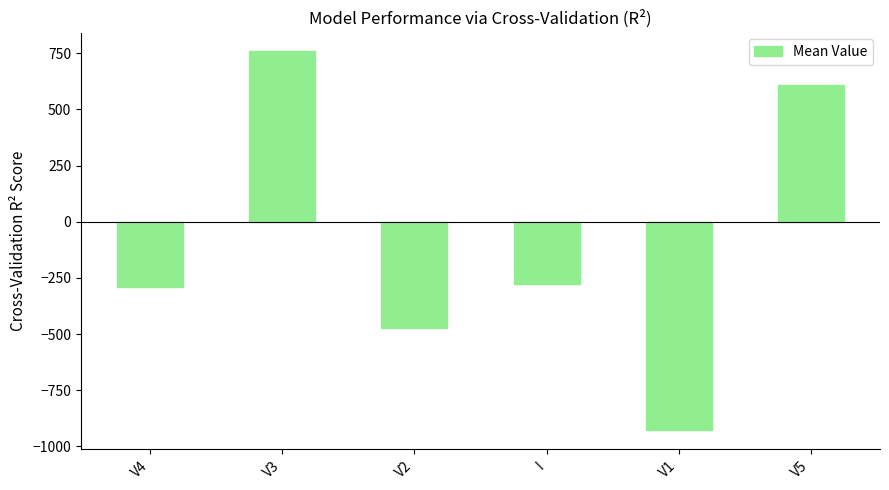

Reading left to right, list all the values displayed in this chart.

-289	758	-473	-275	-928	607